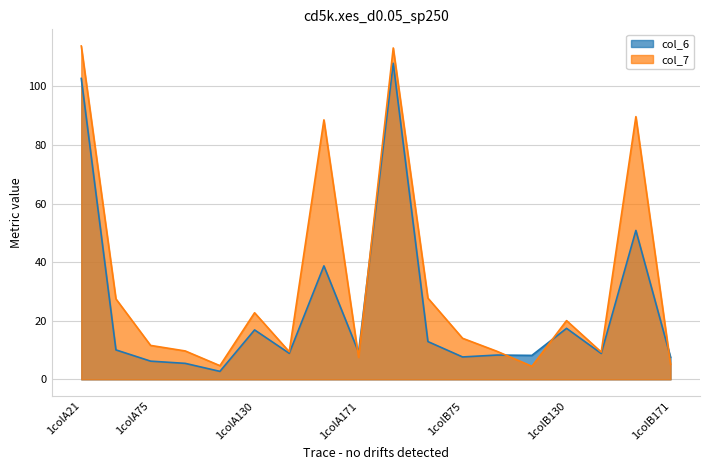

How many times do col_6 and col_7 cross each other?

5